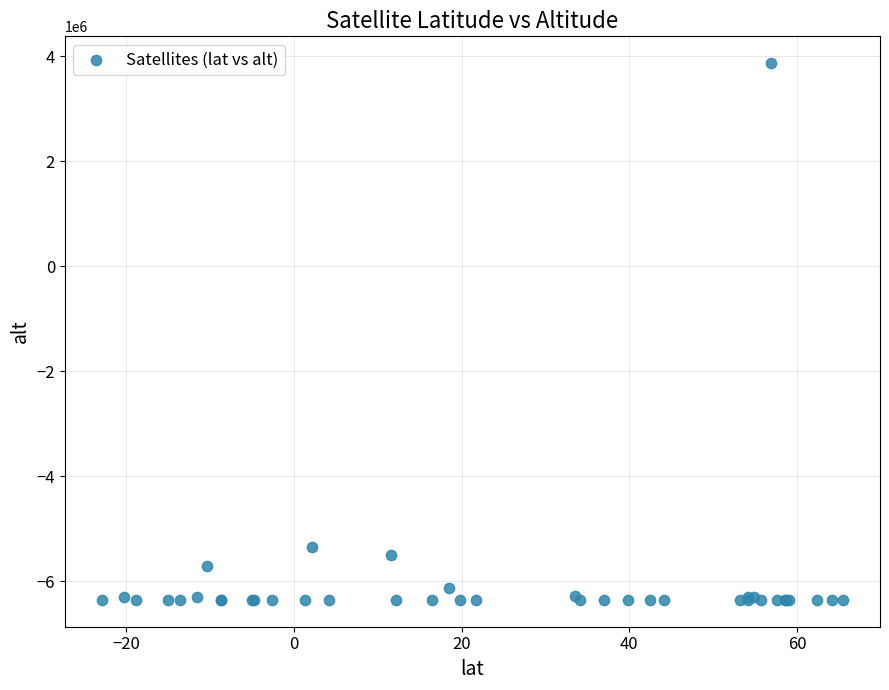

What Y value in the scatter plot is closest to -1244612?

-5357779.5